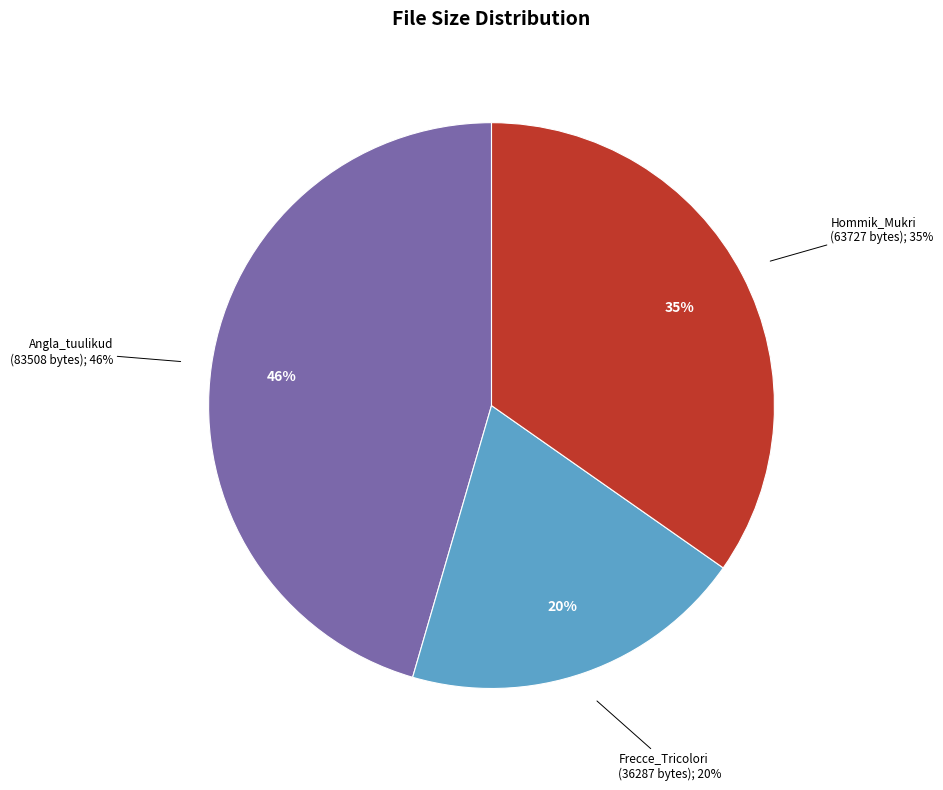

To the nearest percent, what portion does 640px-Frecce_Tricolori_mijanka_2.jpg represent?

20%